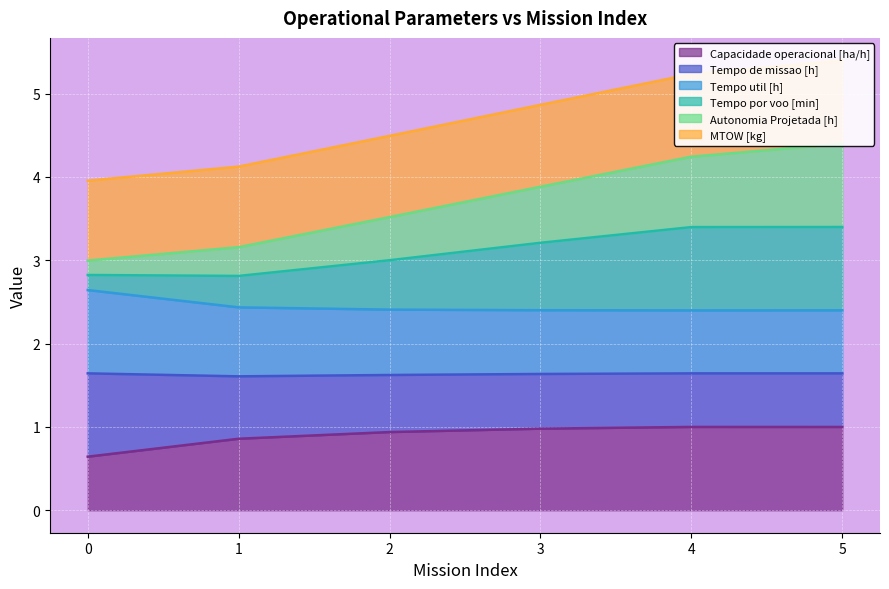

At how many categories does at least one series exceed 3?

6